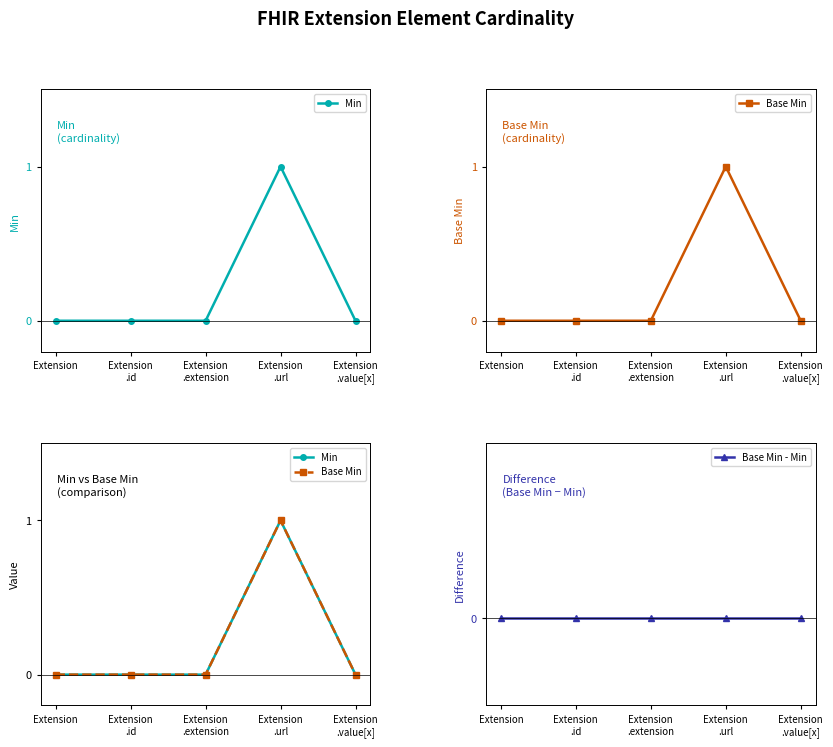

Reading left to right, extract all data points from this chart.

Min: Extension=0	Extension
.id=0	Extension
.extension=0	Extension
.url=1	Extension
.value[x]=0
Base Min: Extension=0	Extension
.id=0	Extension
.extension=0	Extension
.url=1	Extension
.value[x]=0
Base Min - Min: Extension=0	Extension
.id=0	Extension
.extension=0	Extension
.url=0	Extension
.value[x]=0